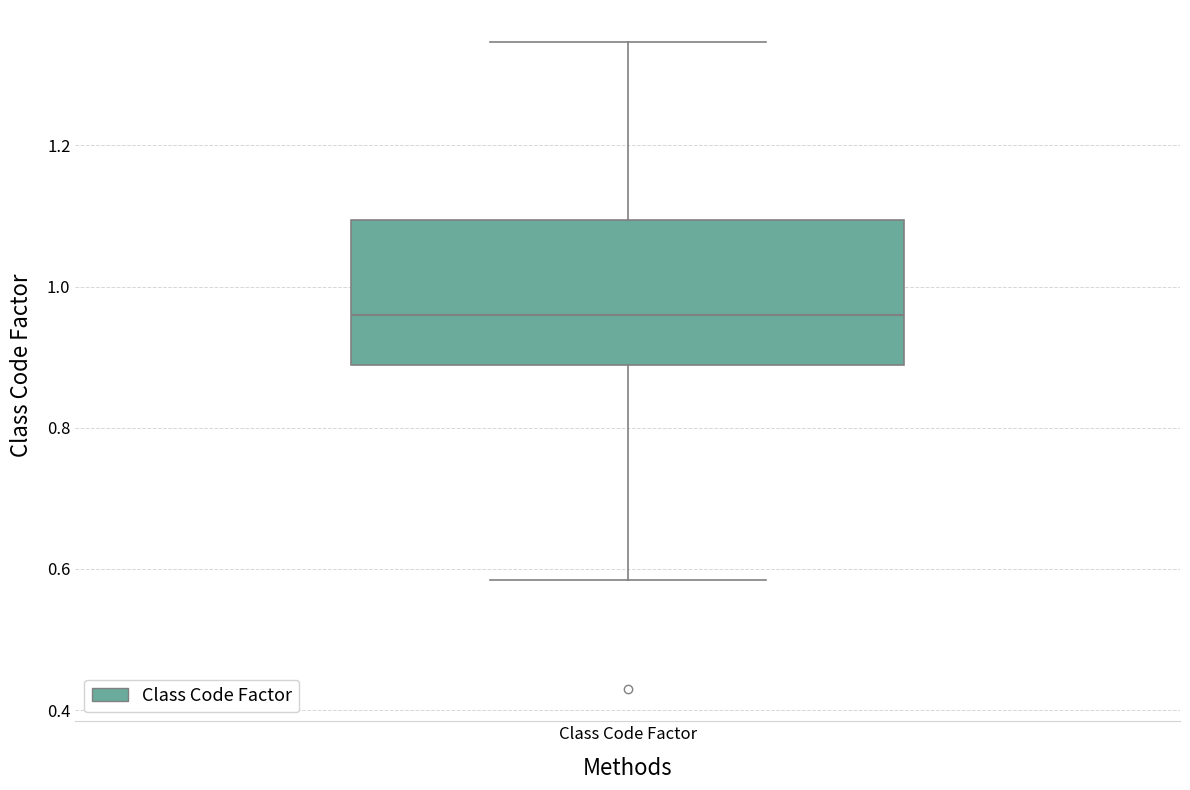

Where does the upper whisker of the box for Class Code Factor end on the y-axis? The values are not printed on the chart, so give them approximately, as read against the axis.

1.34